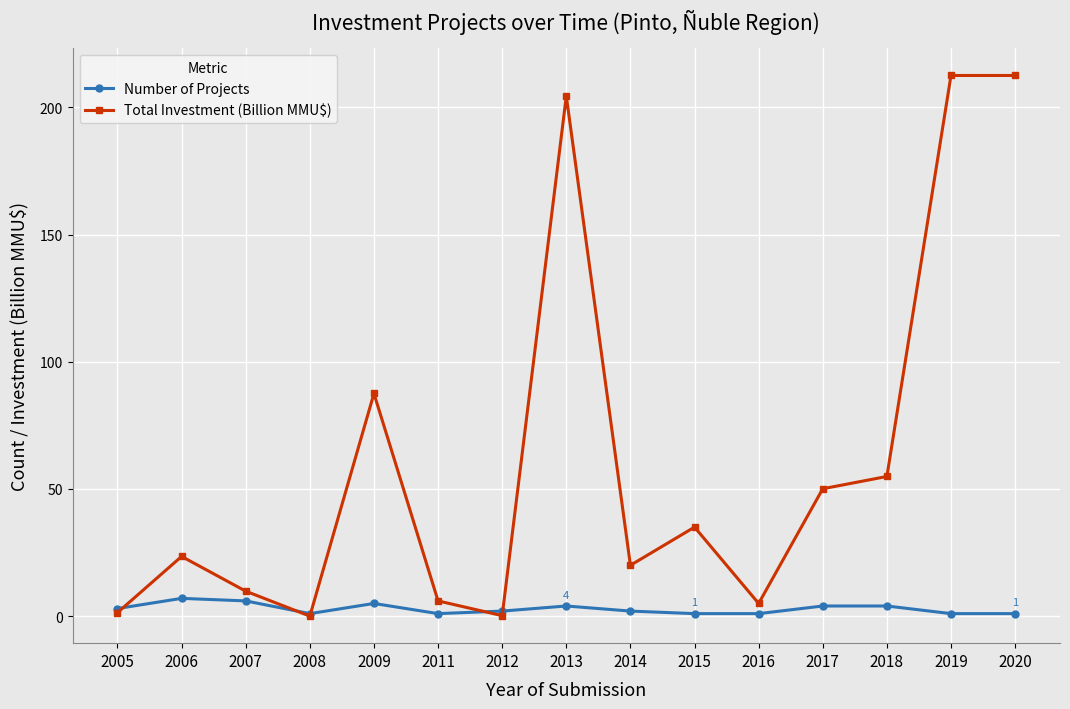

Rank the series by their maximum value, from lowest to highest.

Number of Projects, Total Investment (Billion MMU$)